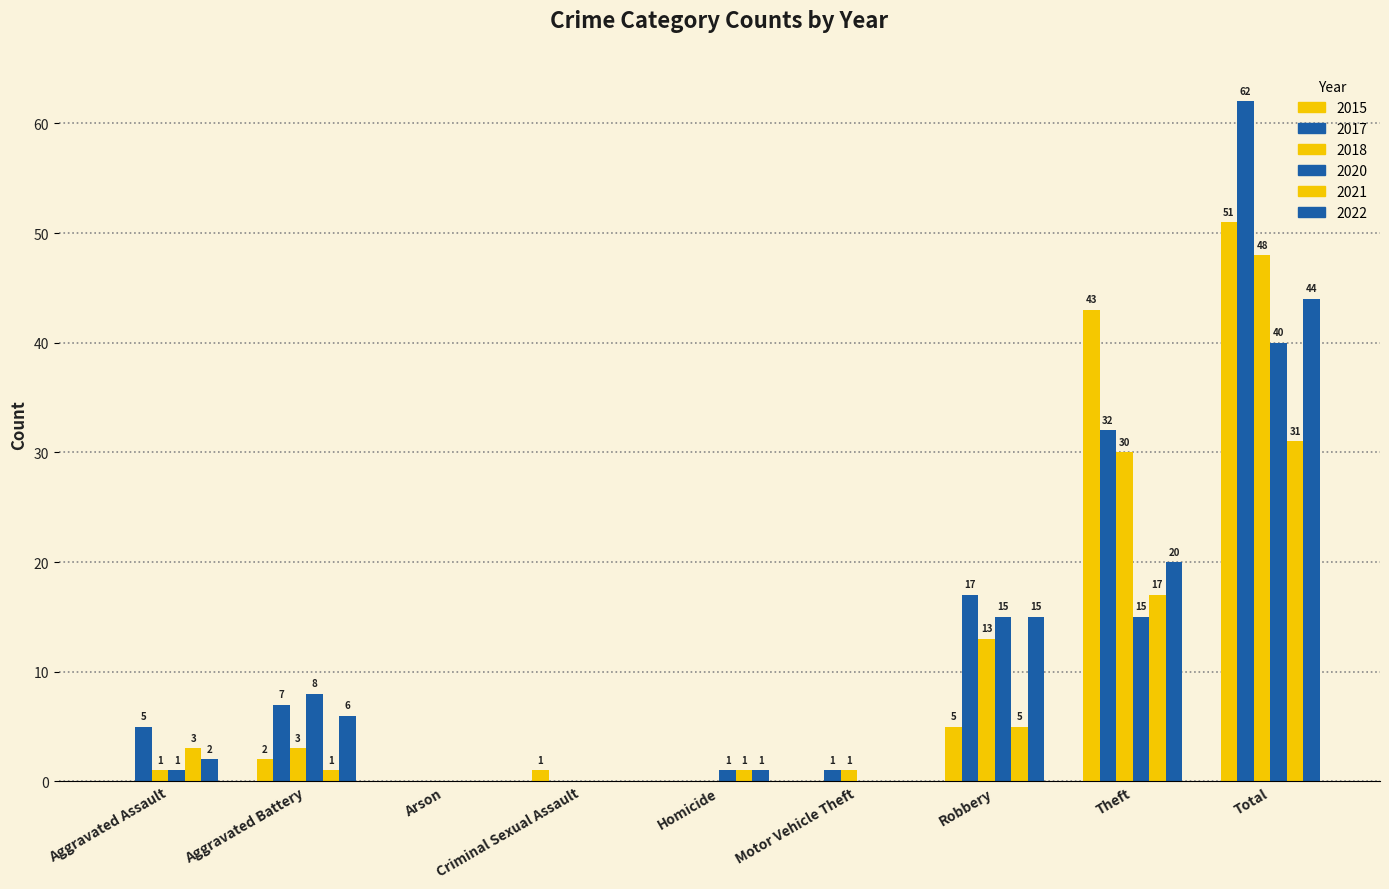

Rank the series by their maximum value, from lowest to highest.

2021, 2020, 2022, 2018, 2015, 2017